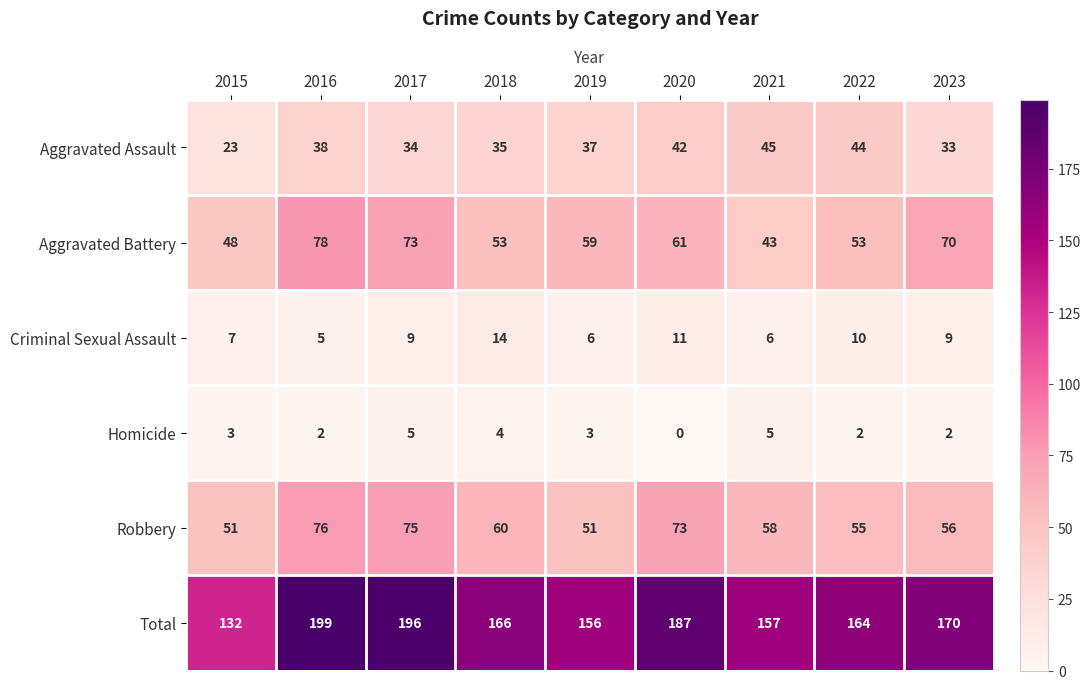

What is the difference between the second highest and second lowest values in the Aggravated Assault series?

11